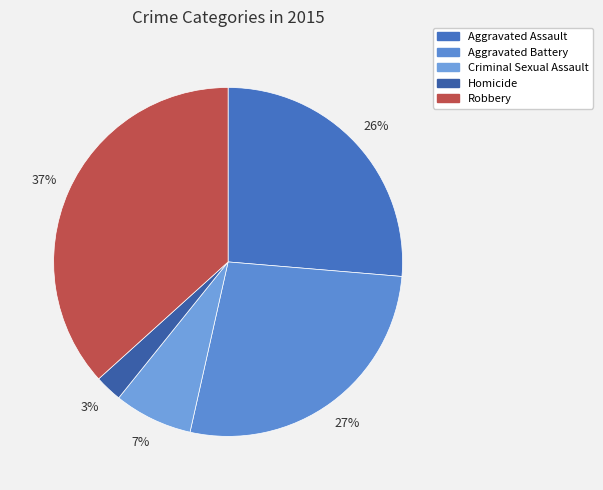

To the nearest percent, what is the average slice percentage?

20%